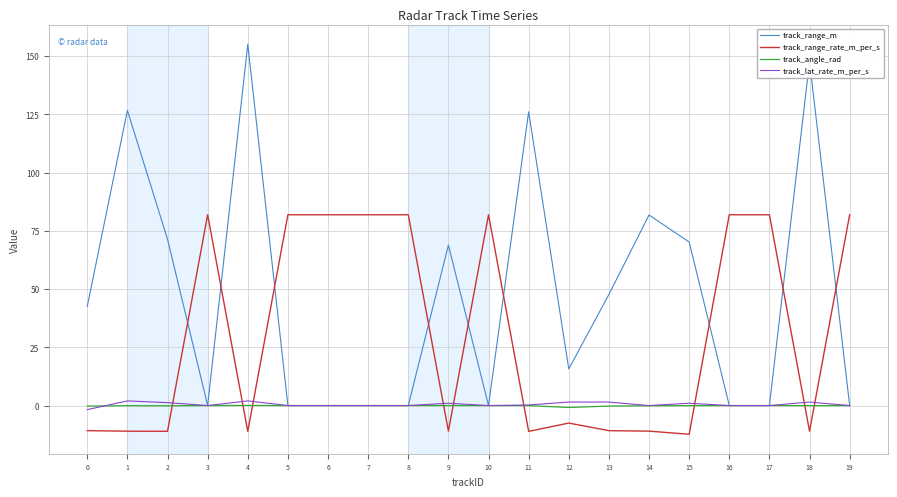

Between 6 and 12, which series saw the biggest shift?

track_range_rate_m_per_s